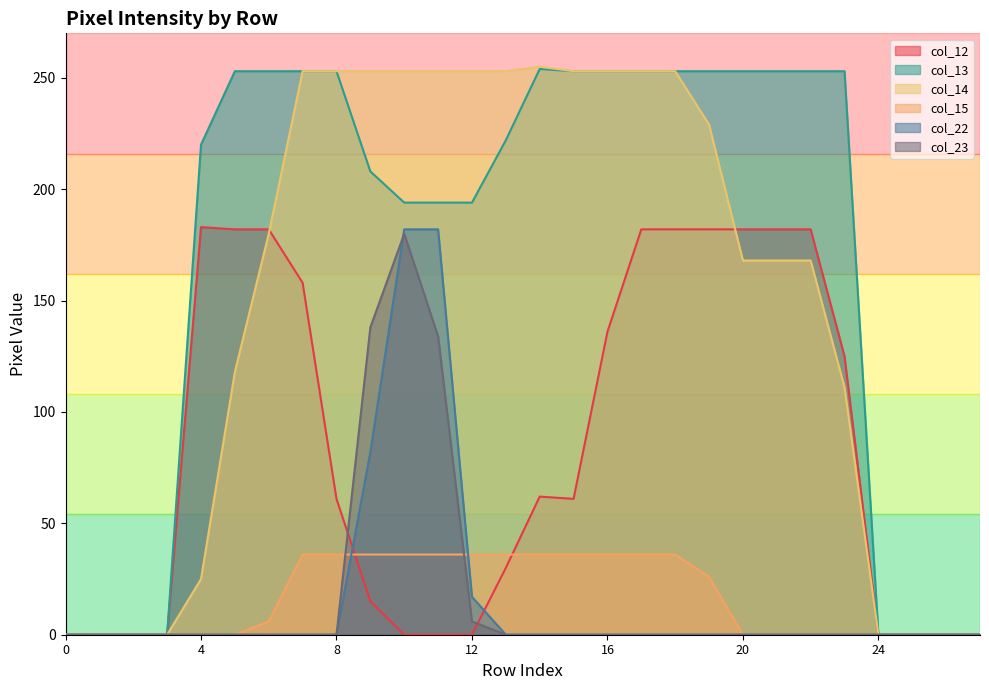

What is the sum of the col_14 values at 10 and 9?

506